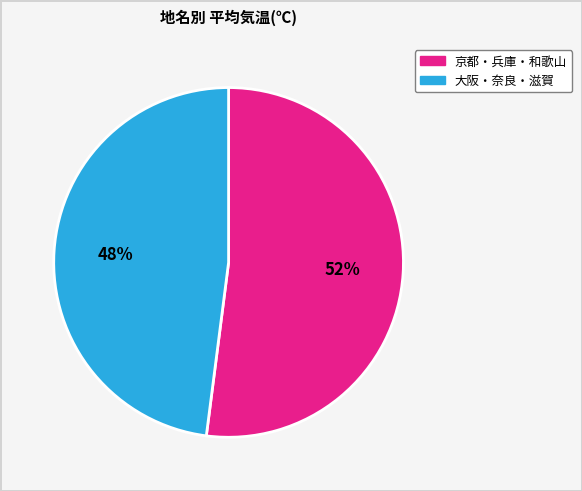

To the nearest percent, what is the difference between the largest and smallest slice percentages?

4%